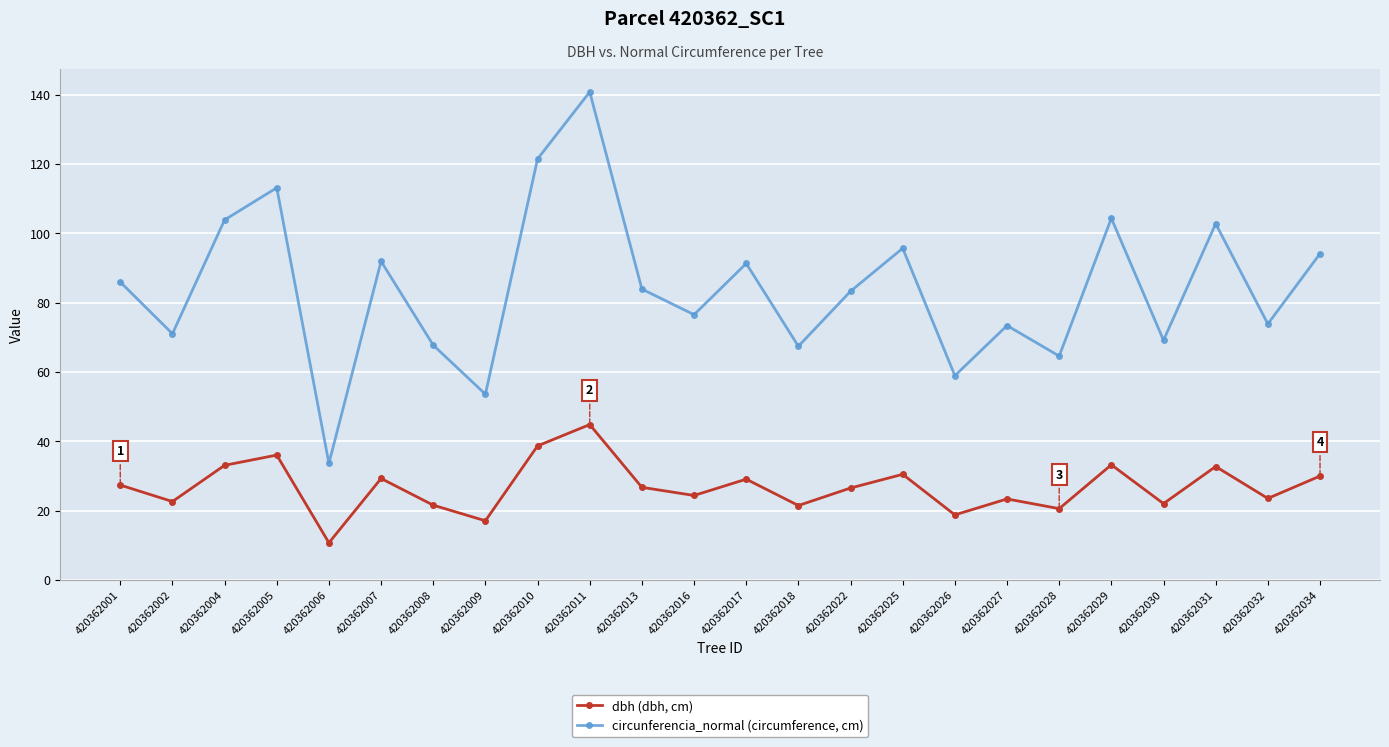

What is the minimum value shown in the chart?

10.7